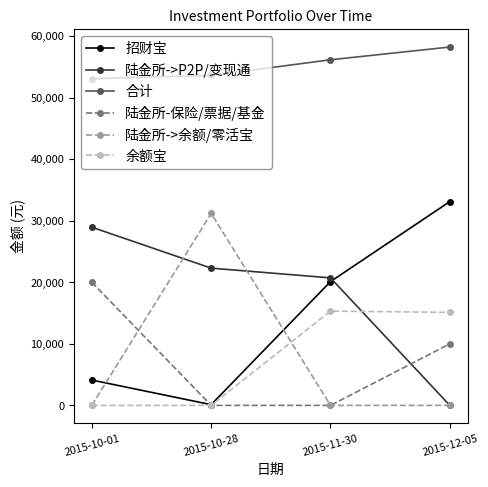

True or false: 陆金所->余额/零活宝 and 合计 cross at least once.

False